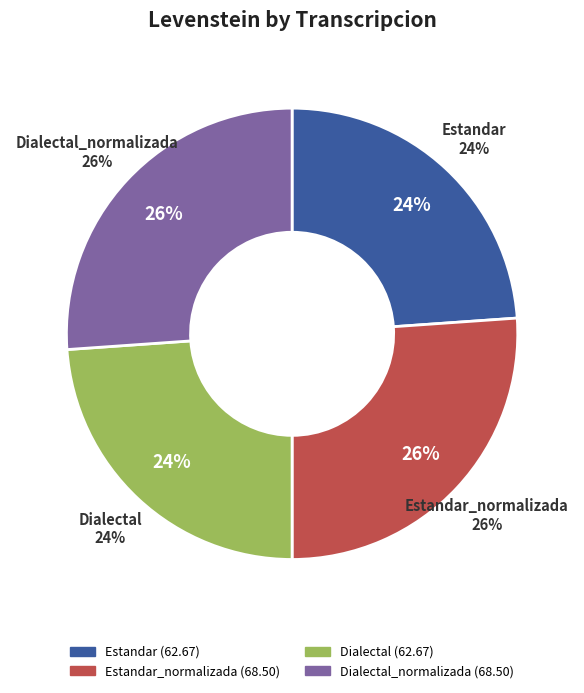

To the nearest percent, what is the average slice percentage?

25%